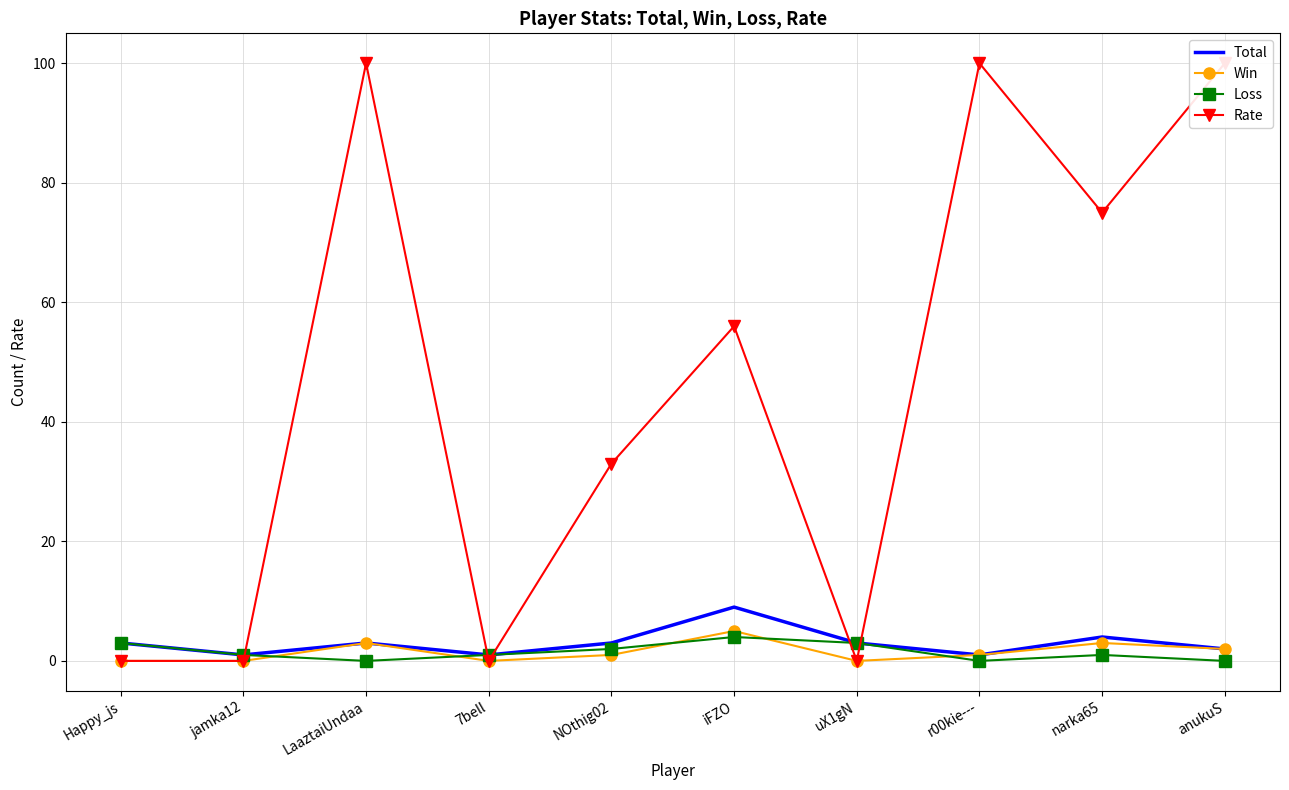

The value of Total at LaaztaiUndaa is 5. True or false?

False